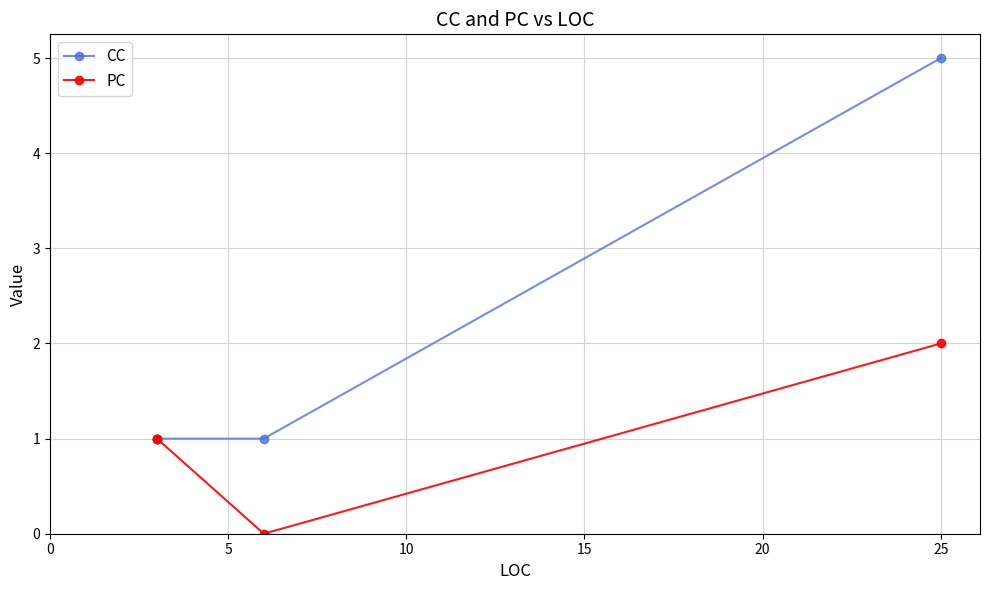

Does the chart display data point markers on the line(s)?

Yes